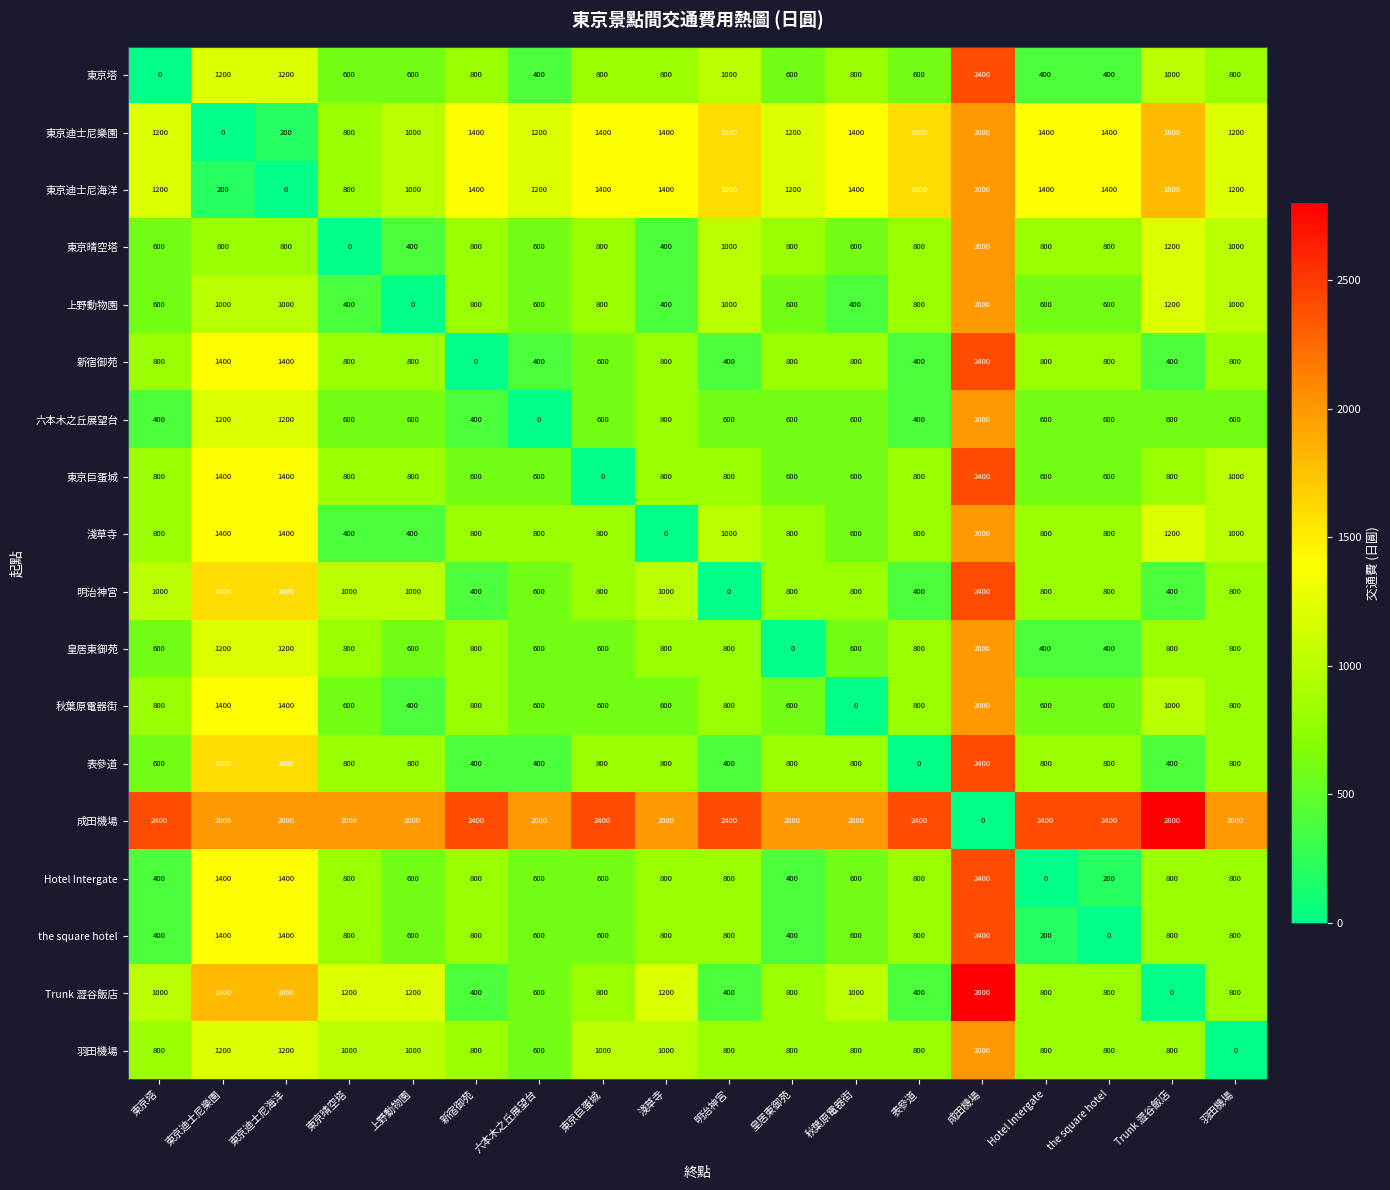

What is the difference between the 表參道 values at 成田機場 and 淺草寺?

1600